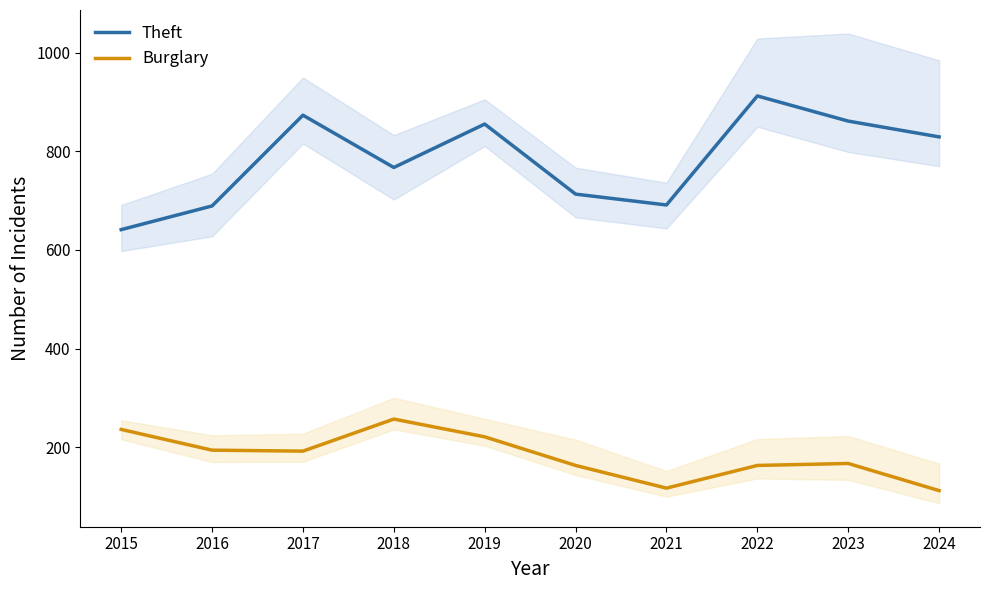

What is the total value across all series at 2020?

876